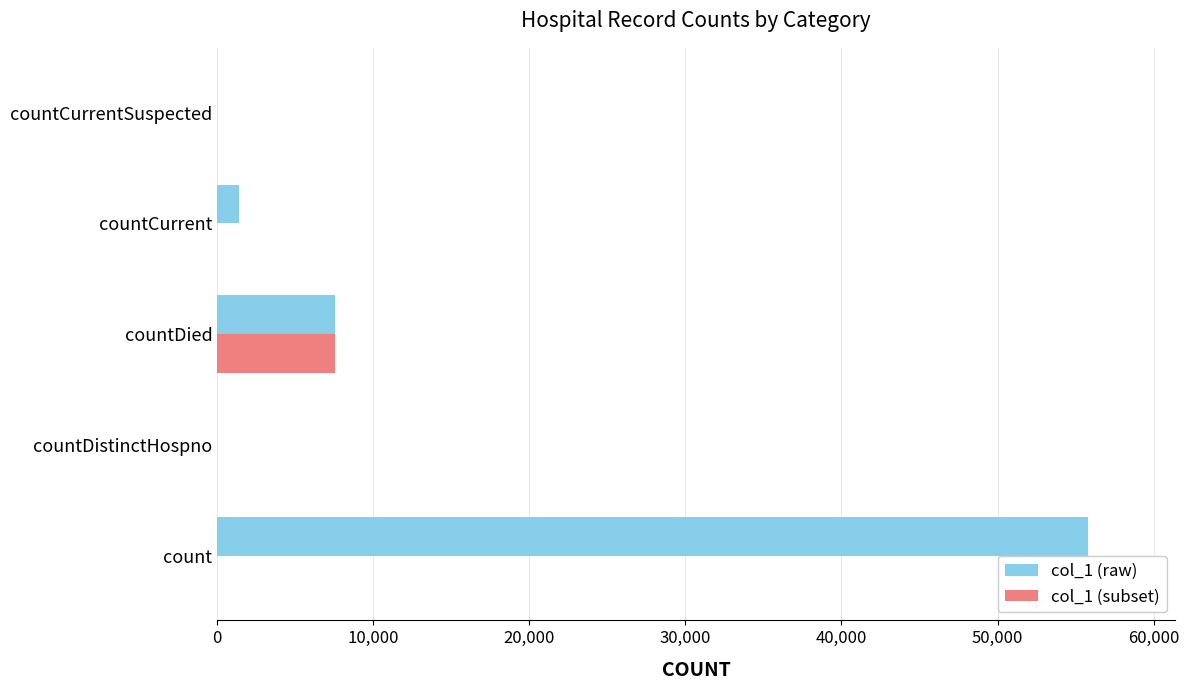

Which series has the largest total across all categories?

col_1 (raw)